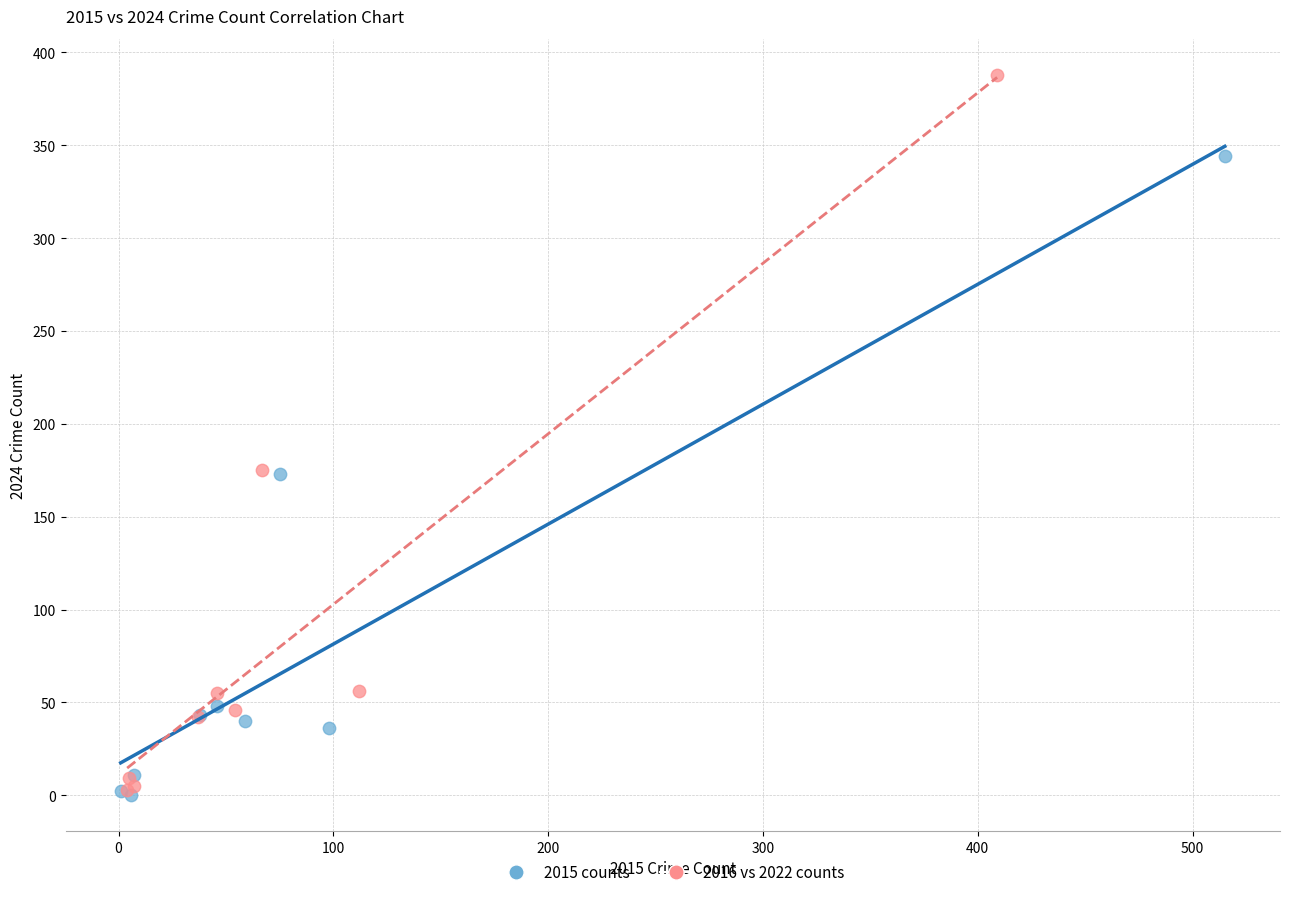

Which series has the largest Y range (max minus min)?

2016 vs 2022 counts